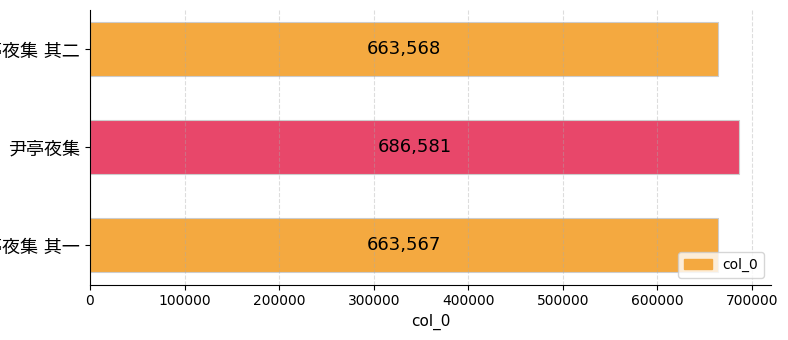

What is the minimum value shown in the chart?

663567